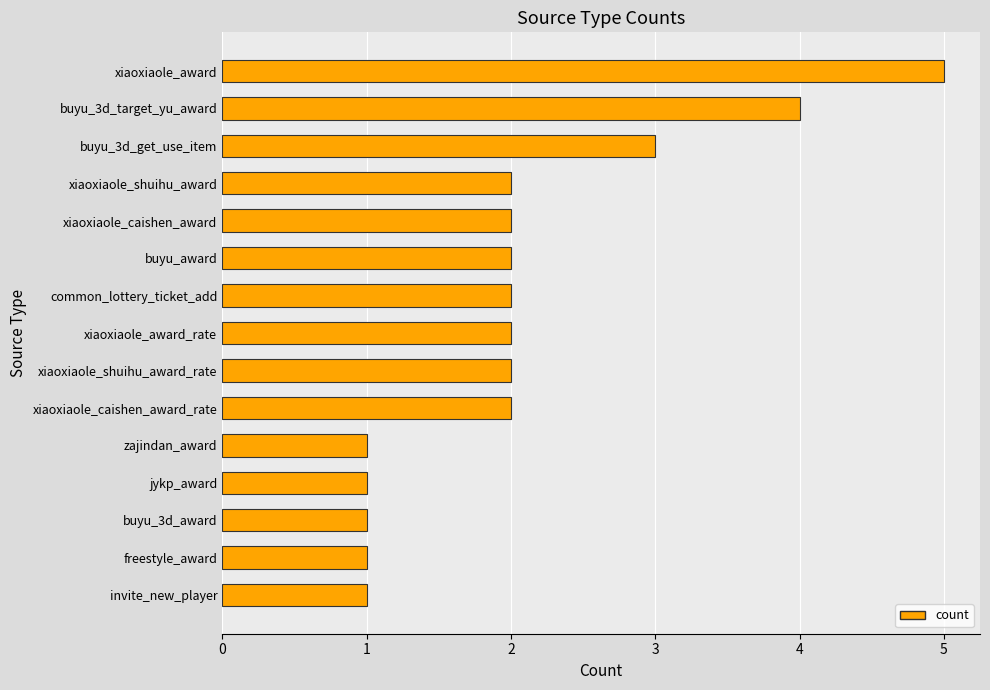

What is the average value?

2